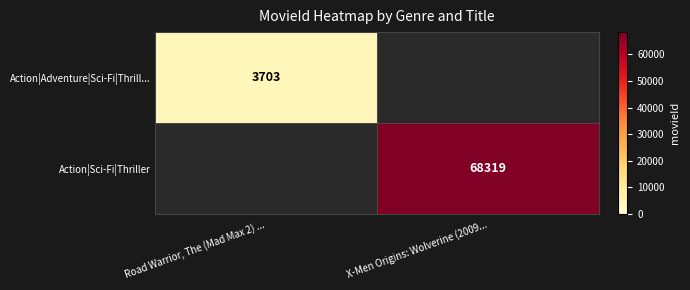

Is it true that Action|Adventure|Sci-Fi|Thrill... equals 5165 at Road Warrior, The (Mad Max 2) ...?

False